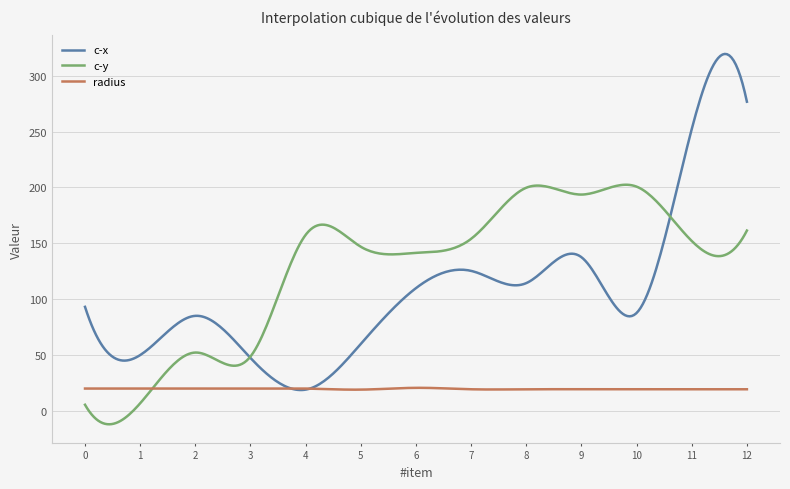

Which series has the largest range (max minus min)?

c-x